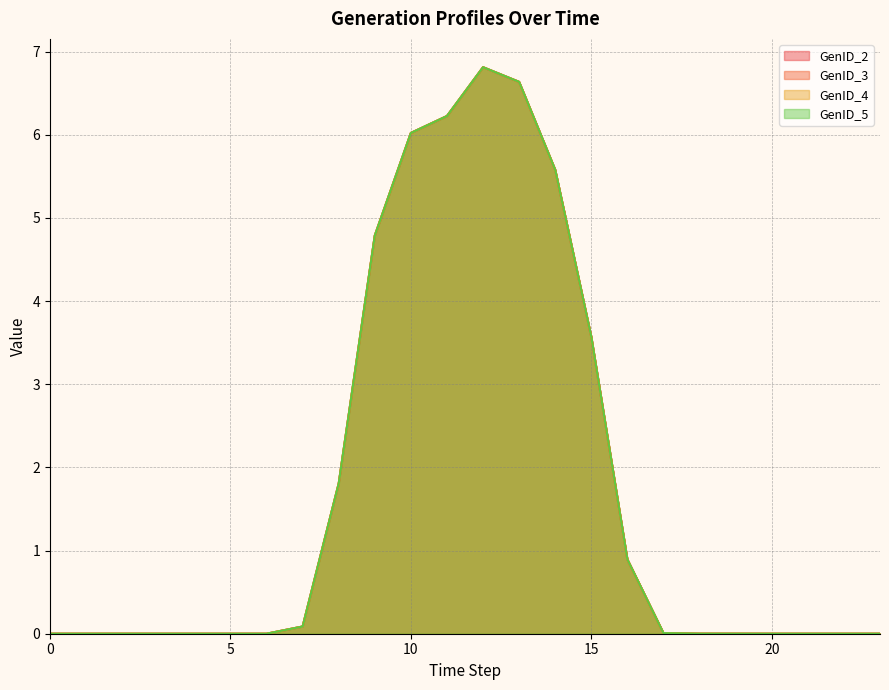

The GenID_5 series shows 1.9 at 9. True or false?

False